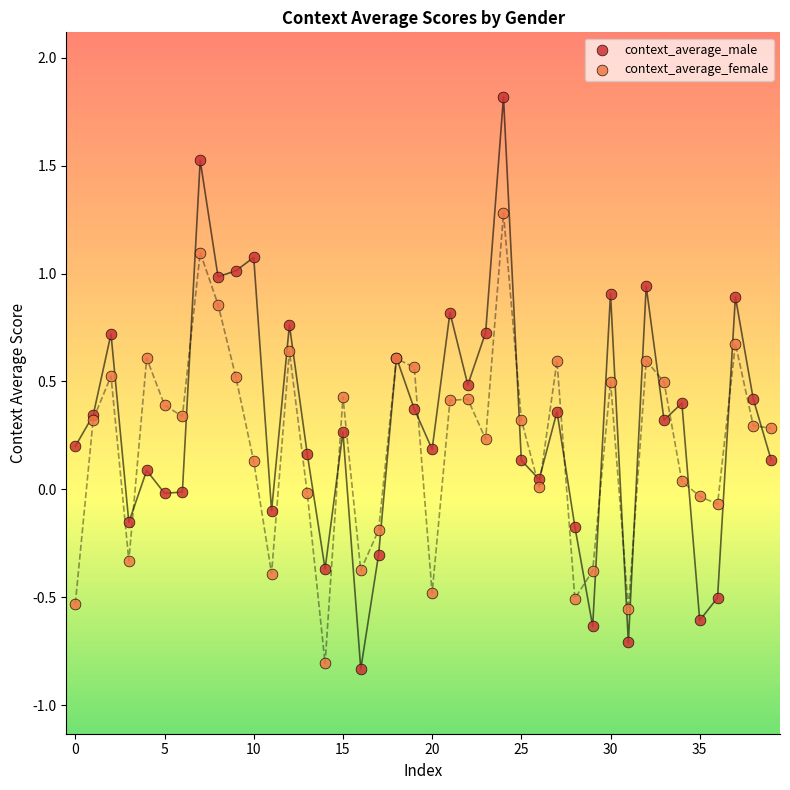

Which series contains the highest Y value?

context_average_male